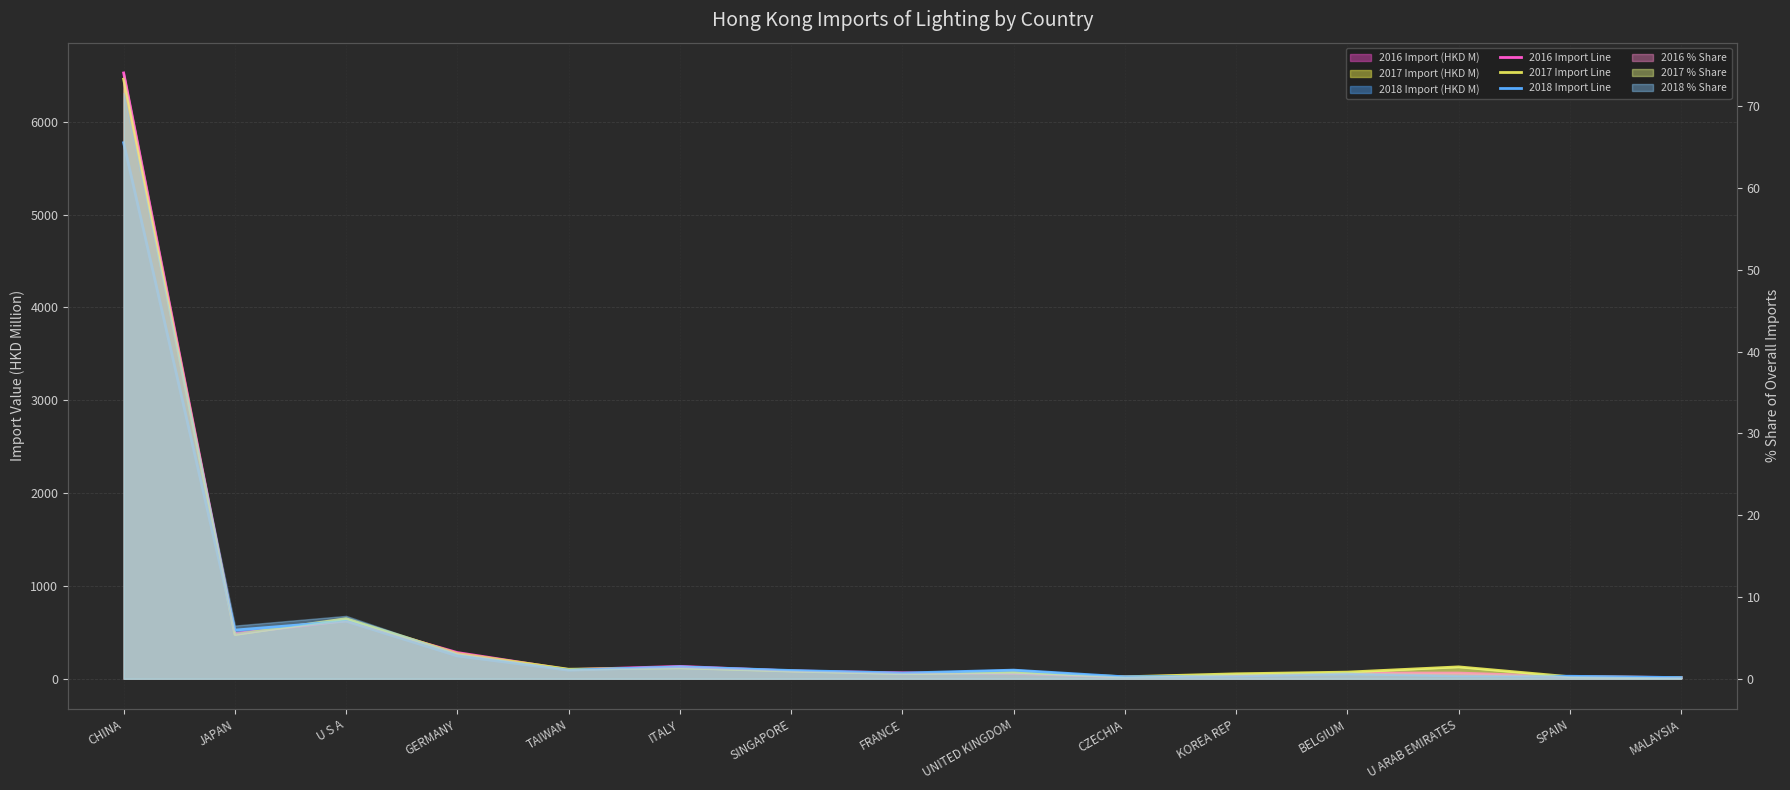

Rank the series by their maximum value, from lowest to highest.

2018 Import Line, 2017 Import Line, 2016 Import Line